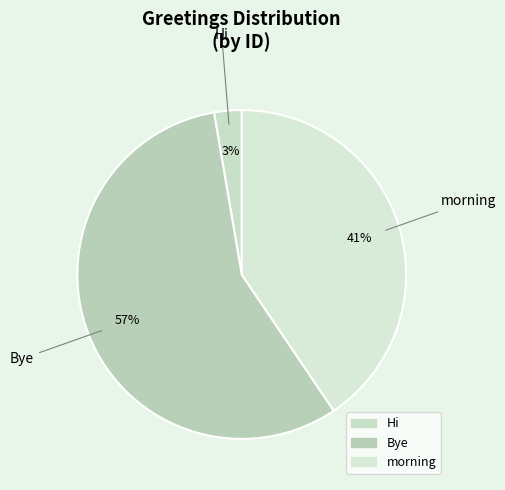

Approximately how many times larger is the value at morning compared to Bye?

0.7